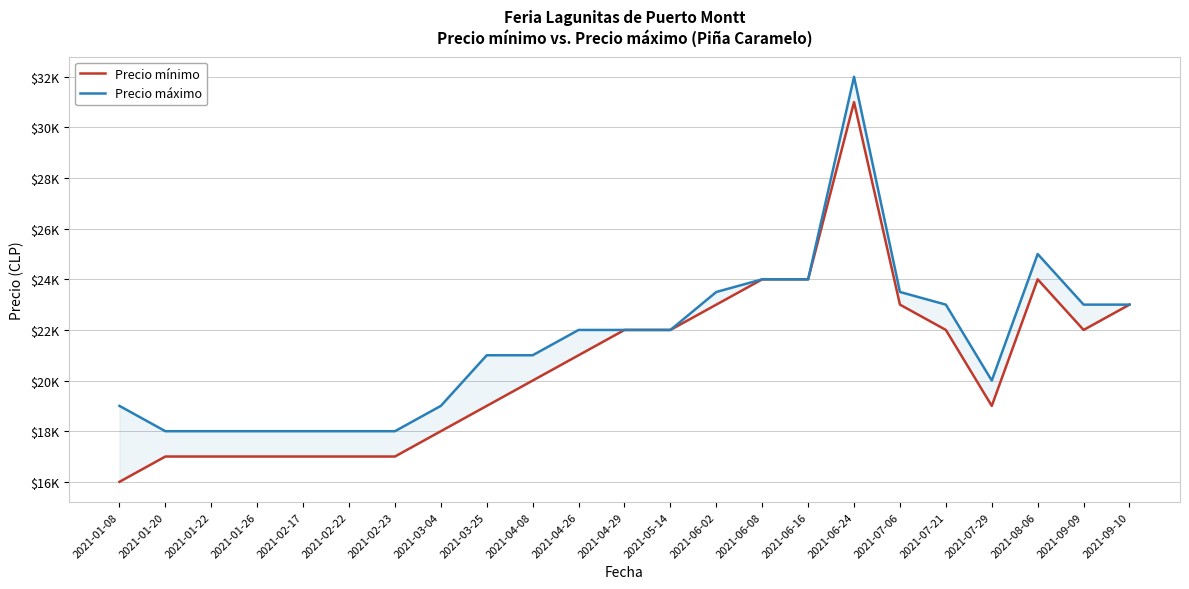

What is the sum of all Precio mínimo values?

475000